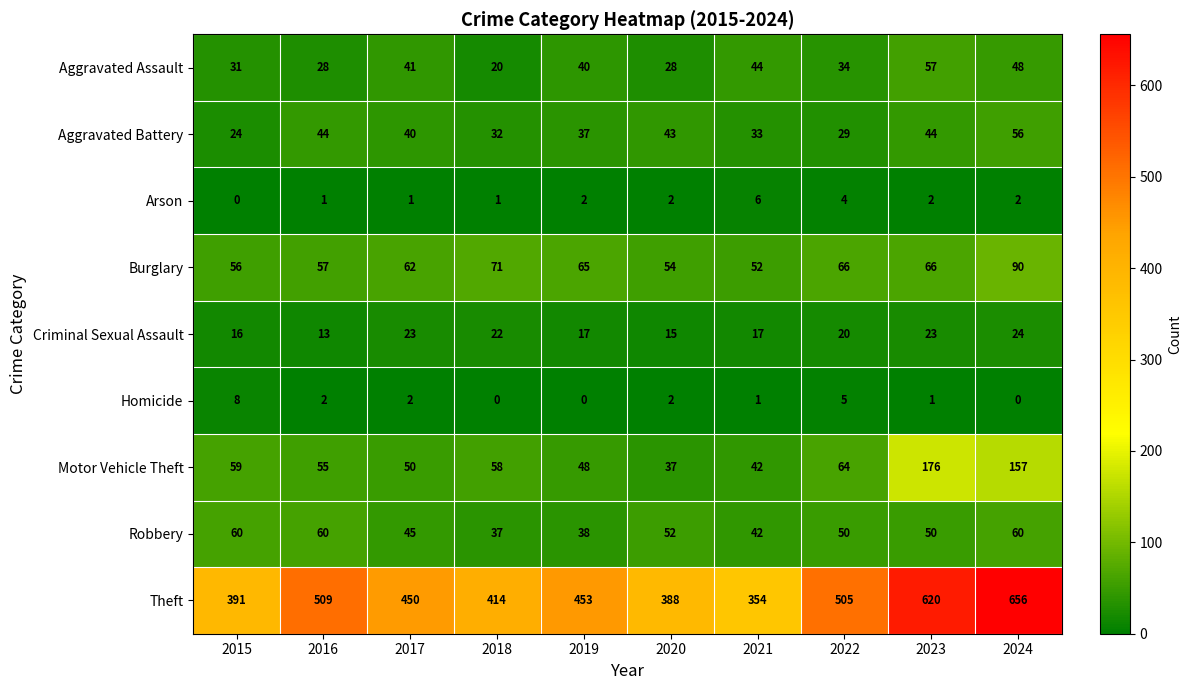

At which category does the chart reach its peak across all series?

2024